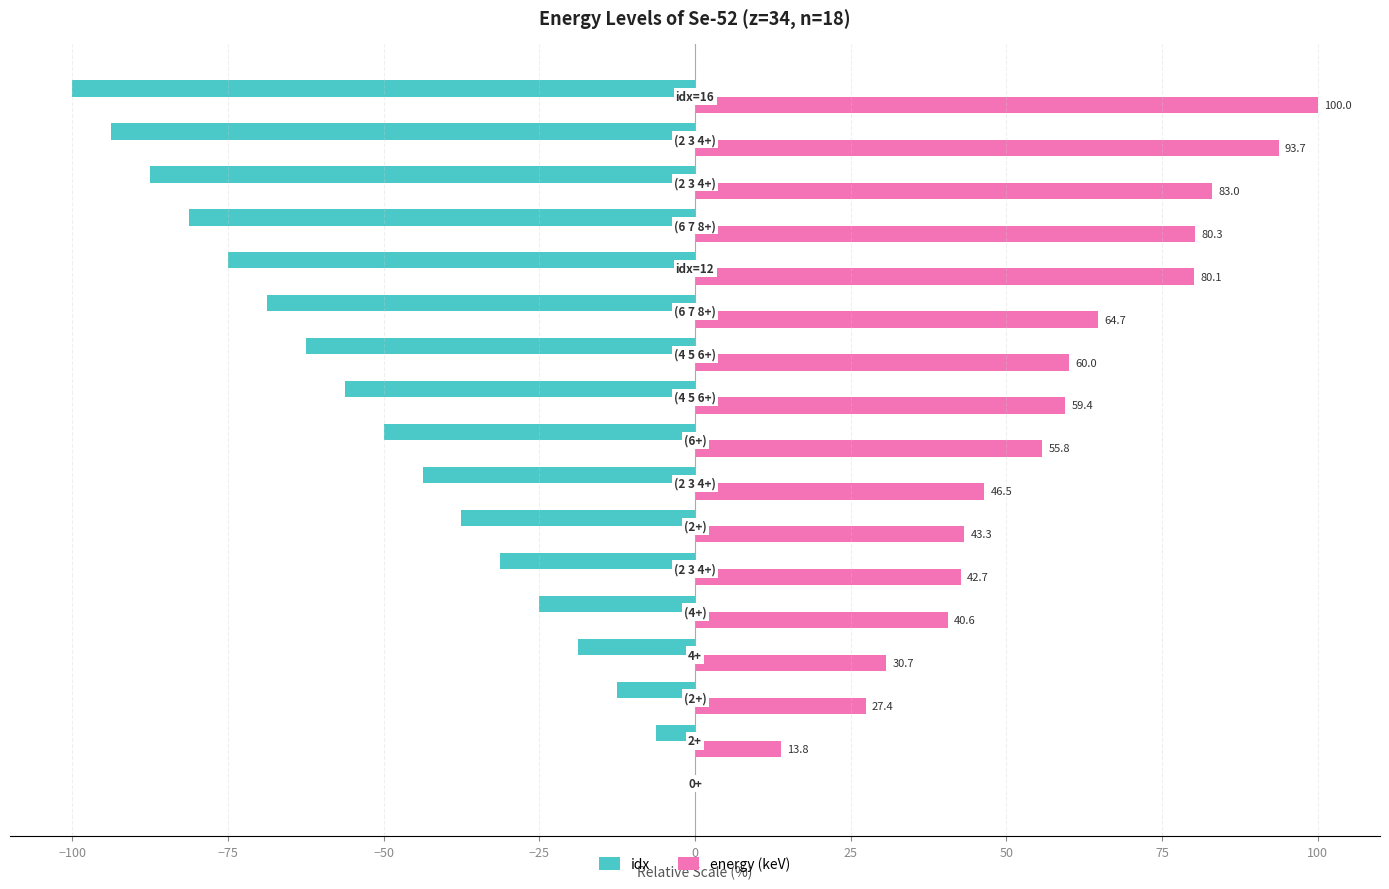

What is the maximum value shown in the chart?

100.0